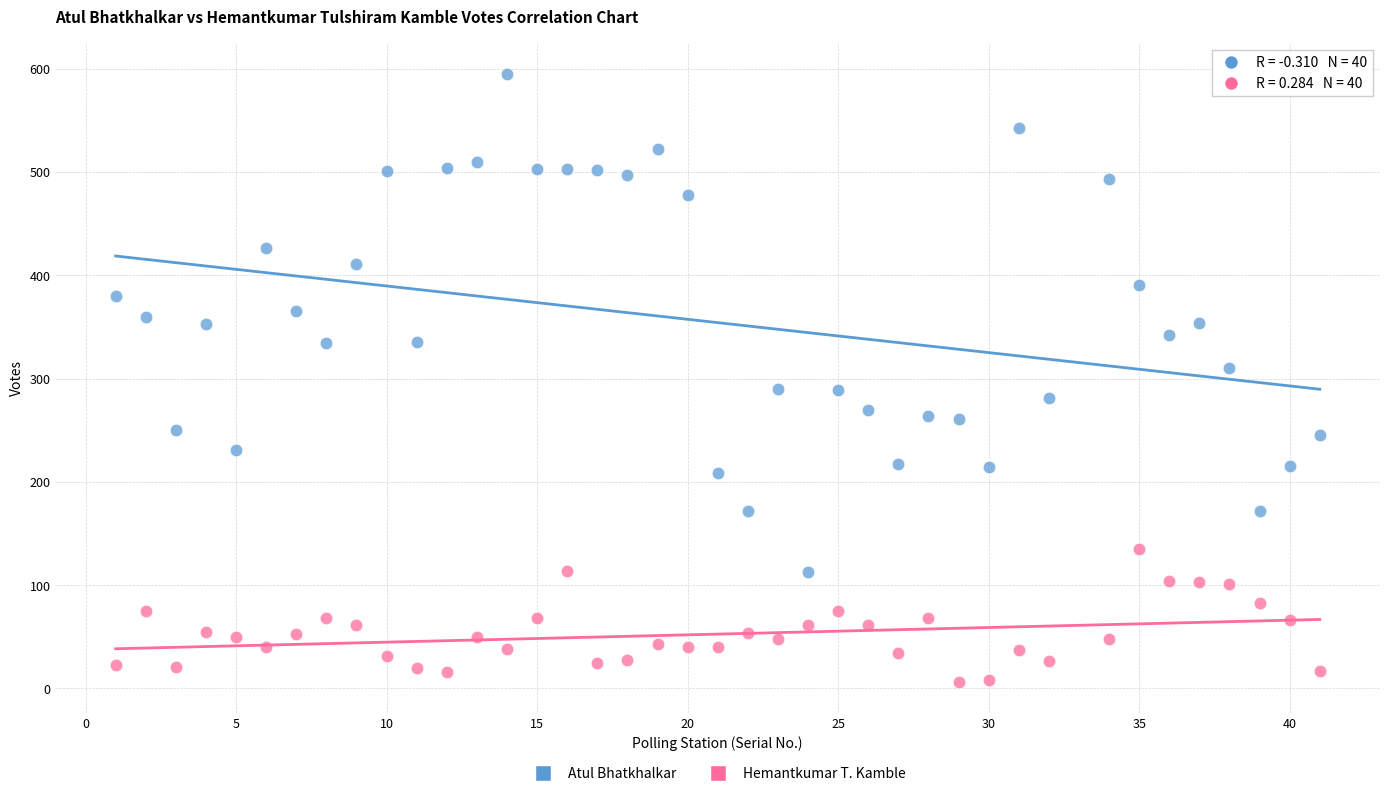

Across all data points, what is the range of X values (max minus min)?

40